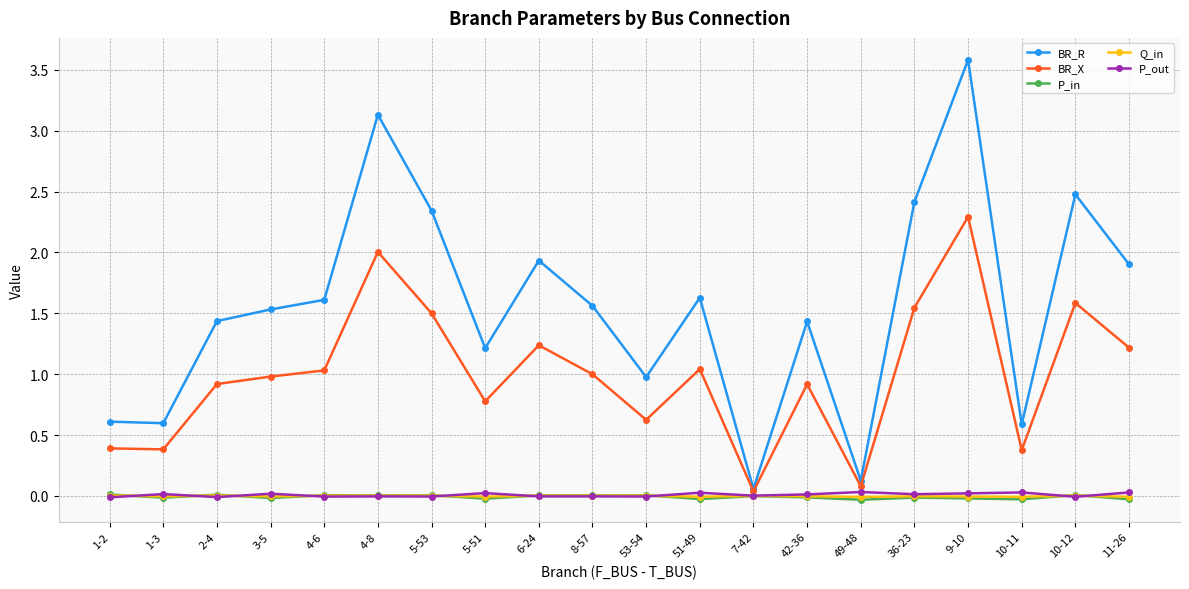

Which series has the largest total across all categories?

BR_R